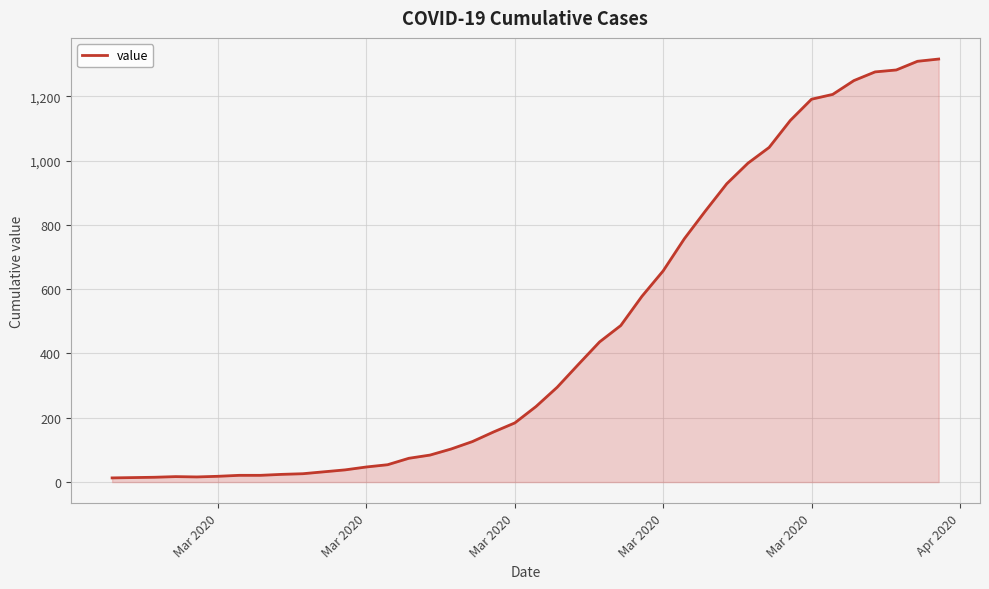

What is the greatest value displayed?

1316